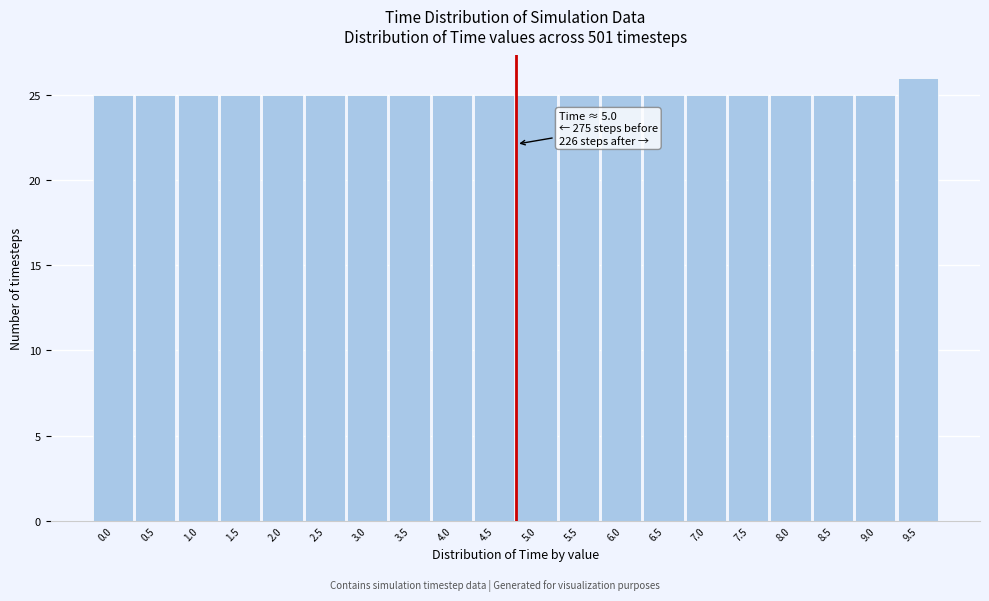

Reading left to right, extract all data points from this chart.

25	25	25	25	25	25	25	25	25	25	25	25	25	25	25	25	25	25	25	26